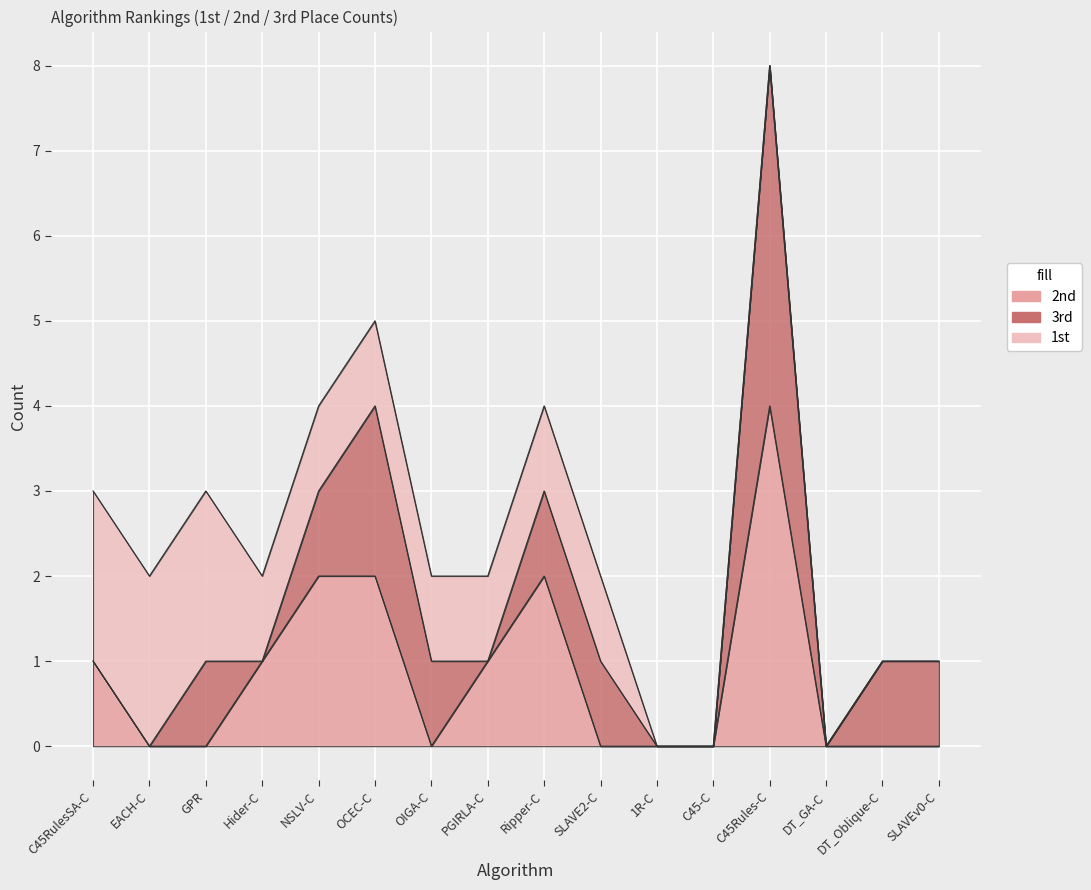

What is the label of the 6th point from the left?

OCEC-C